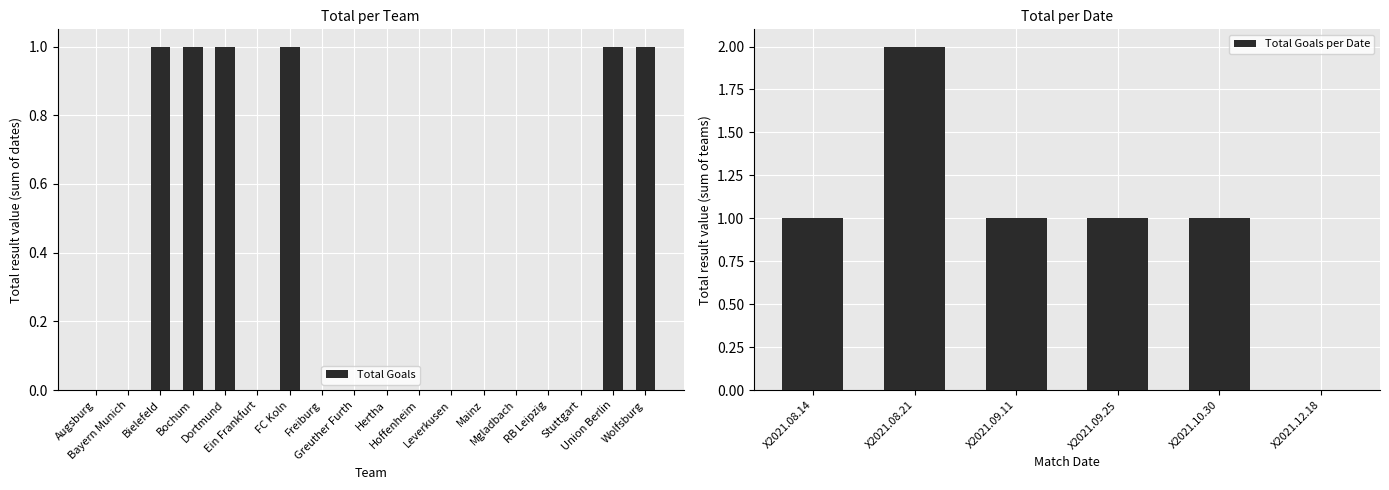

What is the difference between the X2021.09.11 values at FC Koln and Wolfsburg?

1